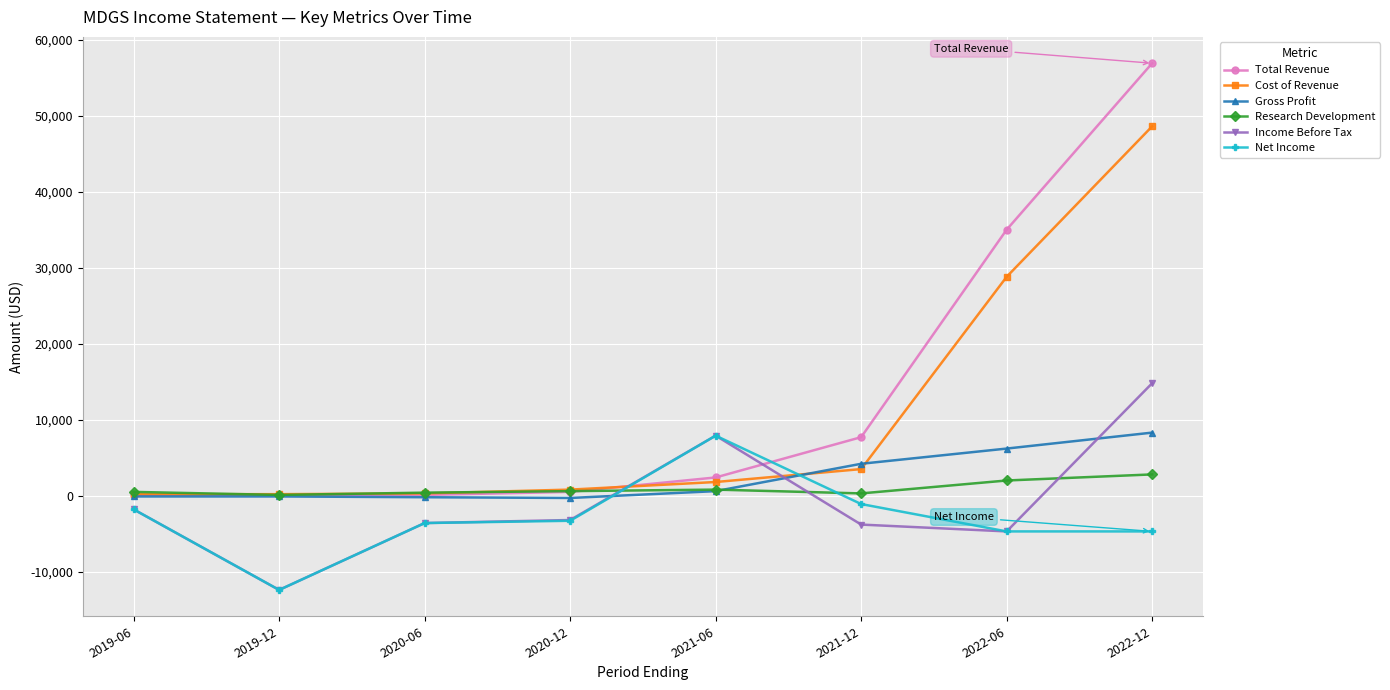

Is the value of Income Before Tax at 2019-12 greater than the value of Research Development at 2019-06?

No